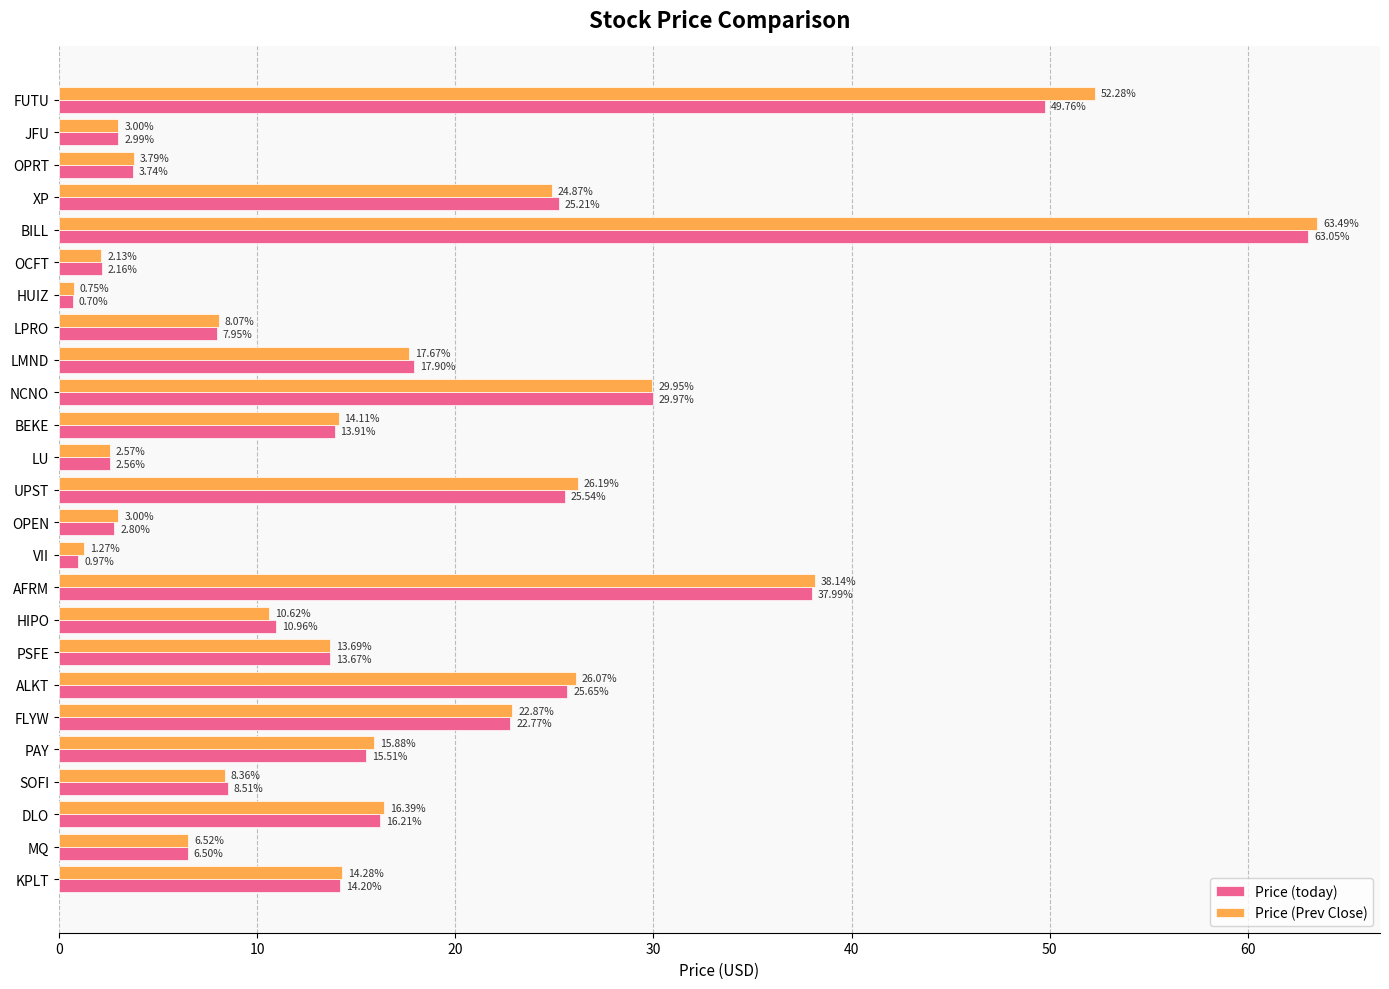

At which category does the chart reach its peak across all series?

BILL